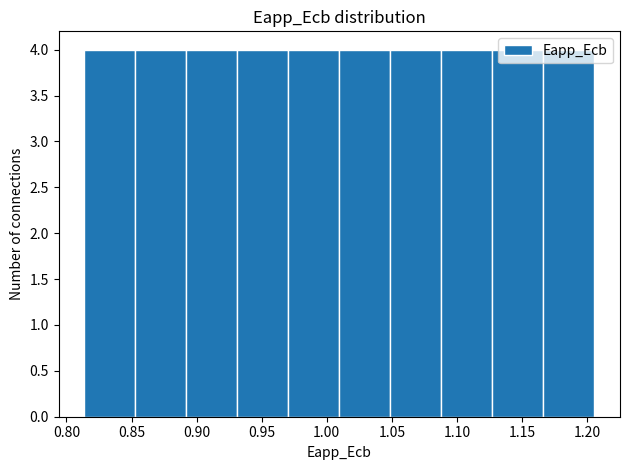

Reading left to right, list every bar in this chart as the range it spans on the x-axis followed by its height. Neither the bar edges nor the heights are printed on the chart, so give them approximately, as read against the axes.

0.815 to 0.855: 4
0.855 to 0.890: 4
0.890 to 0.930: 4
0.930 to 0.970: 4
0.970 to 1.010: 4
1.010 to 1.050: 4
1.050 to 1.090: 4
1.090 to 1.125: 4
1.125 to 1.165: 4
1.165 to 1.205: 4